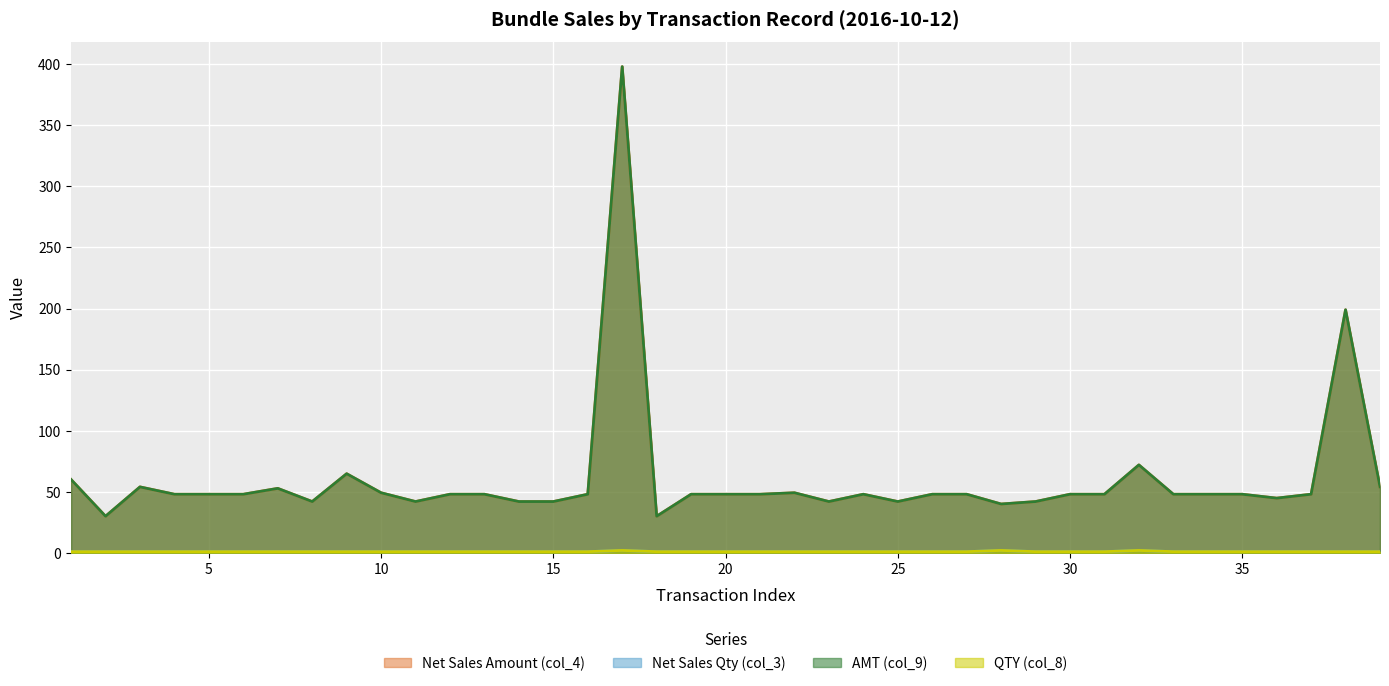

True or false: QTY (col_8) and Net Sales Amount (col_4) cross at least once.

False